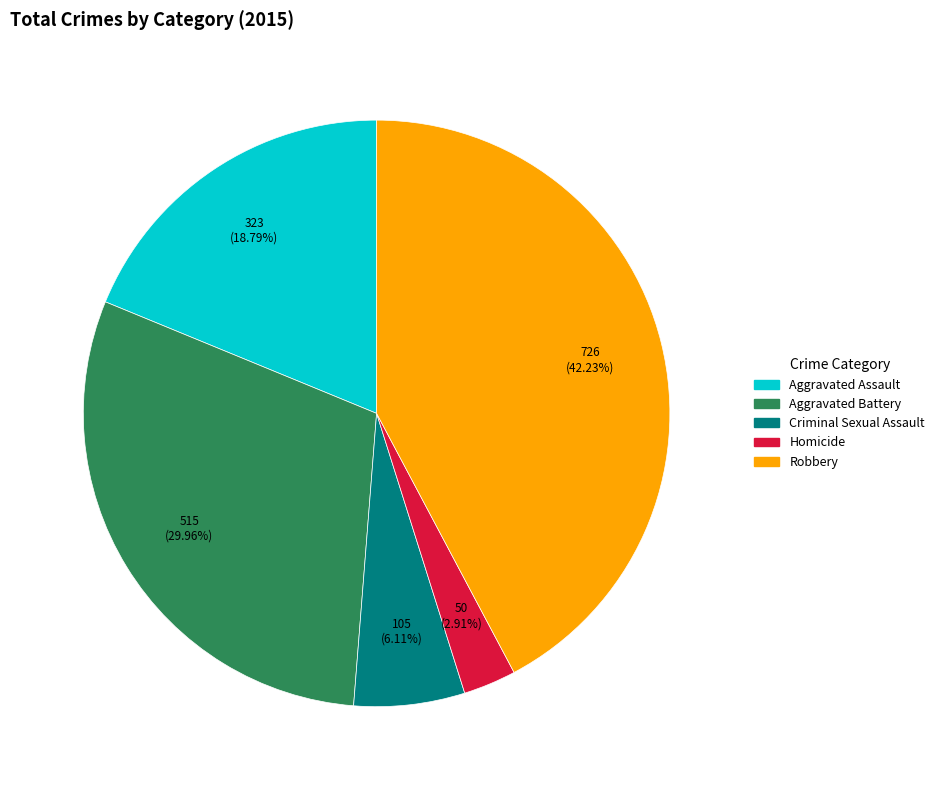

To the nearest percent, what is the difference between the Homicide and Aggravated Assault slice percentages?

16%